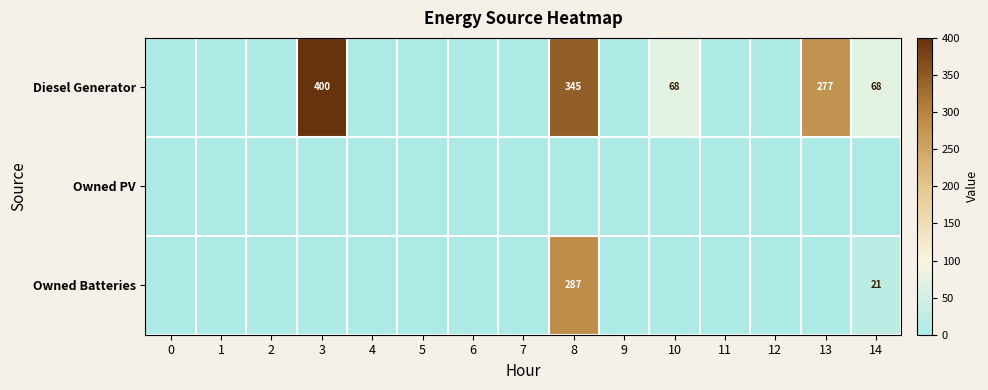

List the labels in order of Owned PV value, largest first.

0, 1, 2, 3, 4, 5, 6, 7, 8, 9, 10, 11, 12, 13, 14